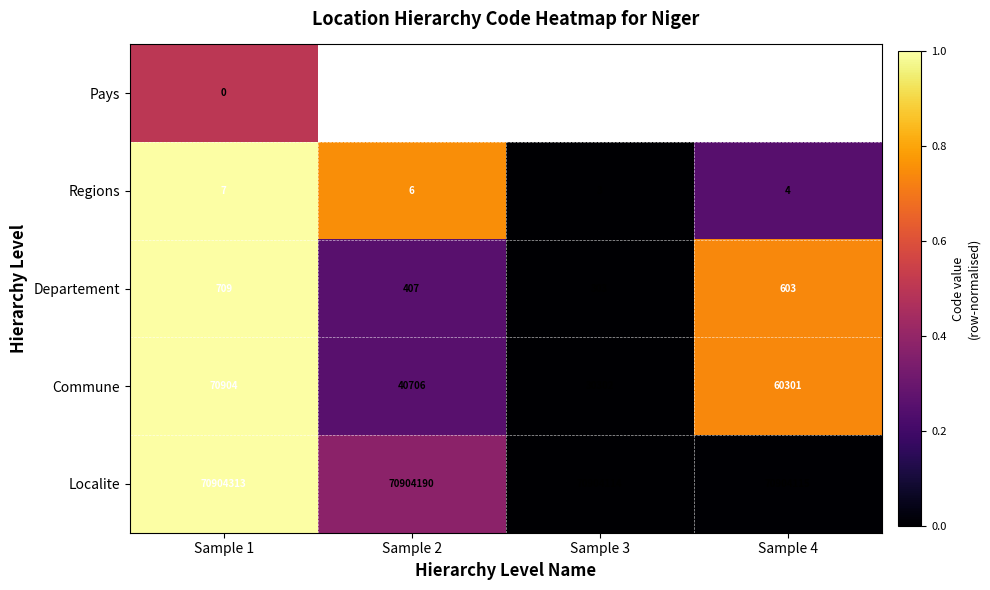

What is the difference between the maximum and minimum values in the Departement series?

406.0